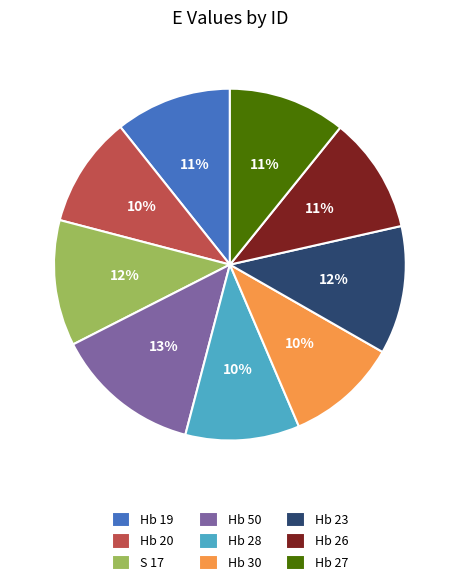

To the nearest percent, what percentage of the pie is Hb 26?

11%